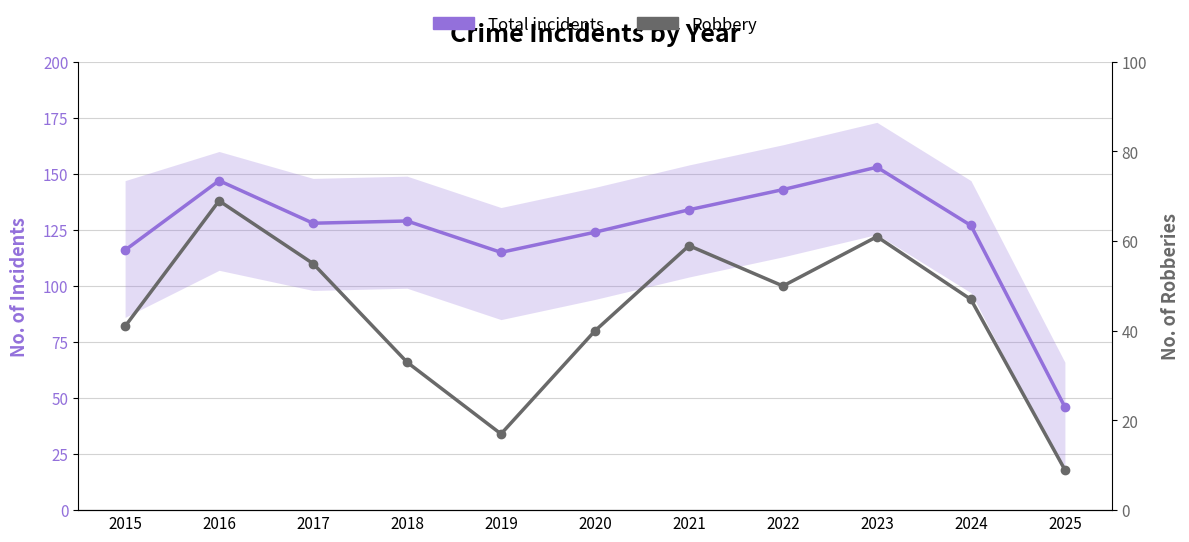

At which label does Total incidents first exceed 128?

2016